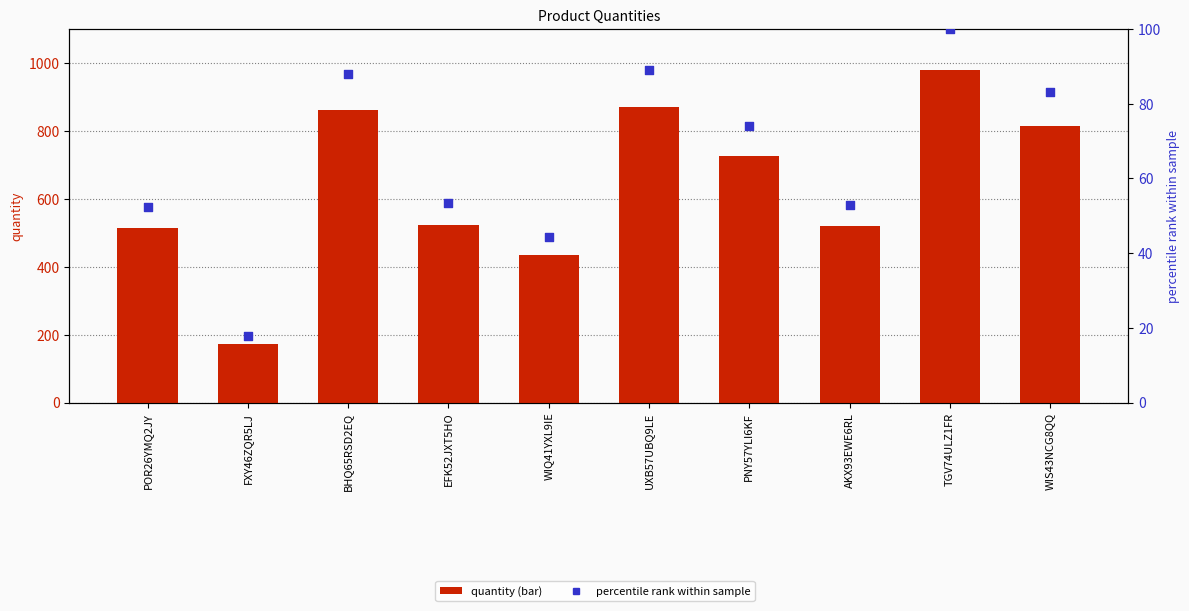

Which series has the largest total across all categories?

quantity